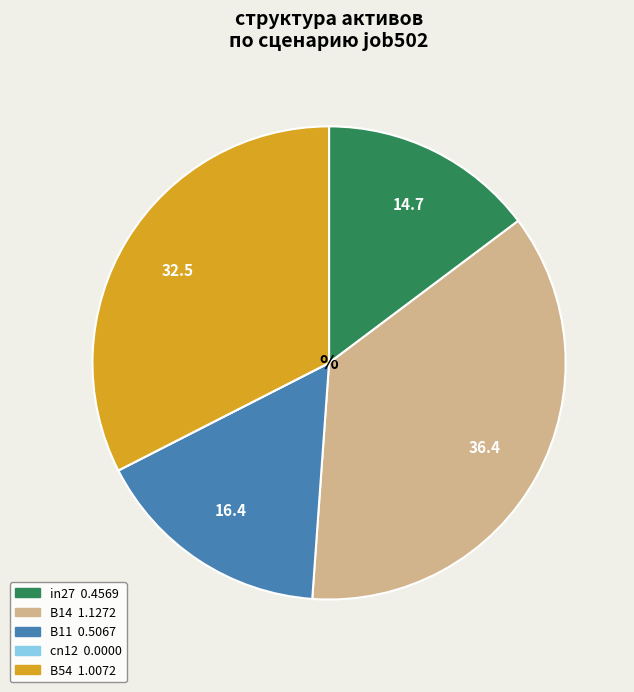

Is there a majority slice in this chart?

No